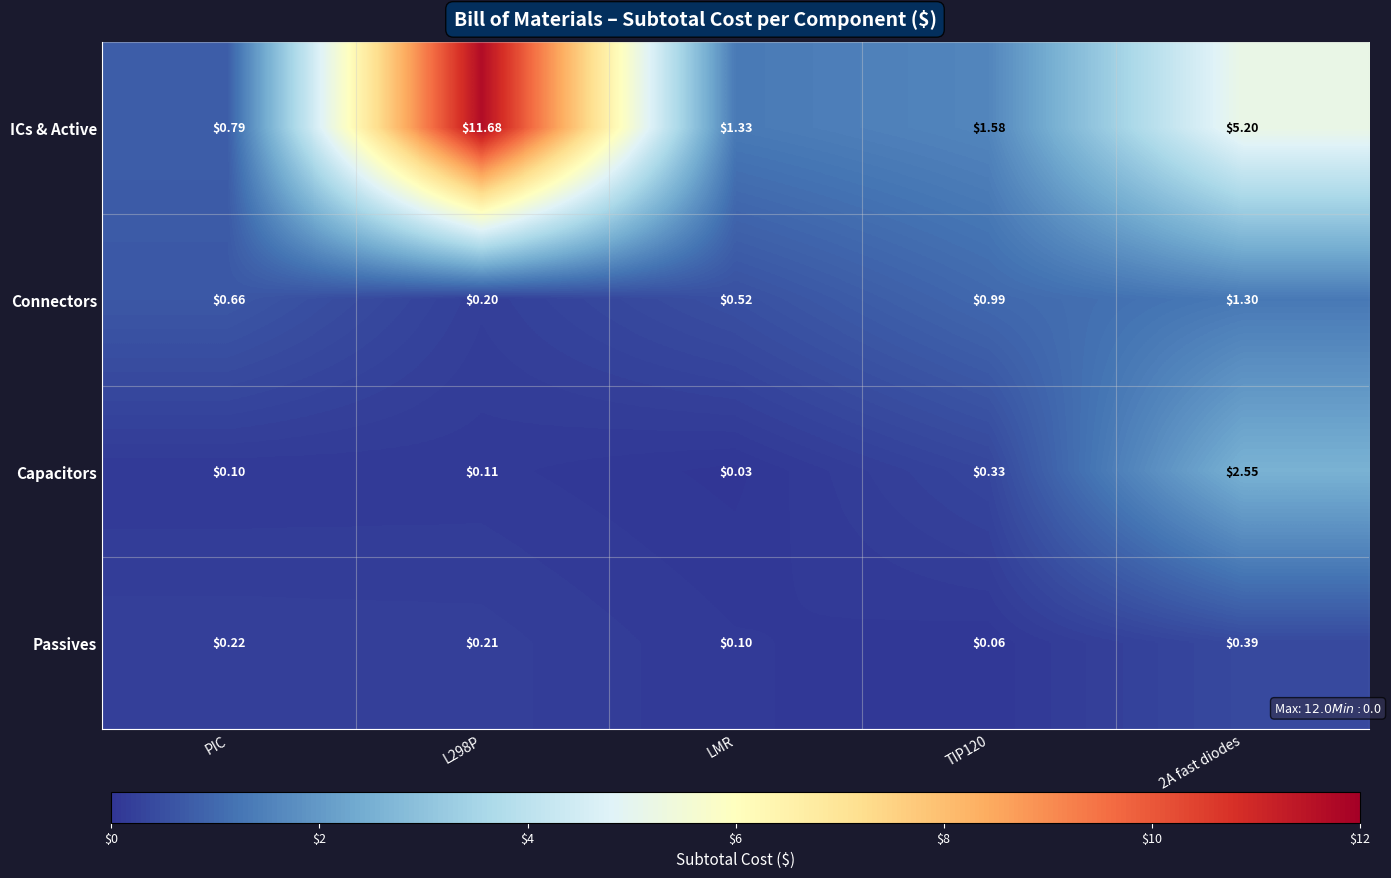

Which category has the lowest value across all series?

LMR